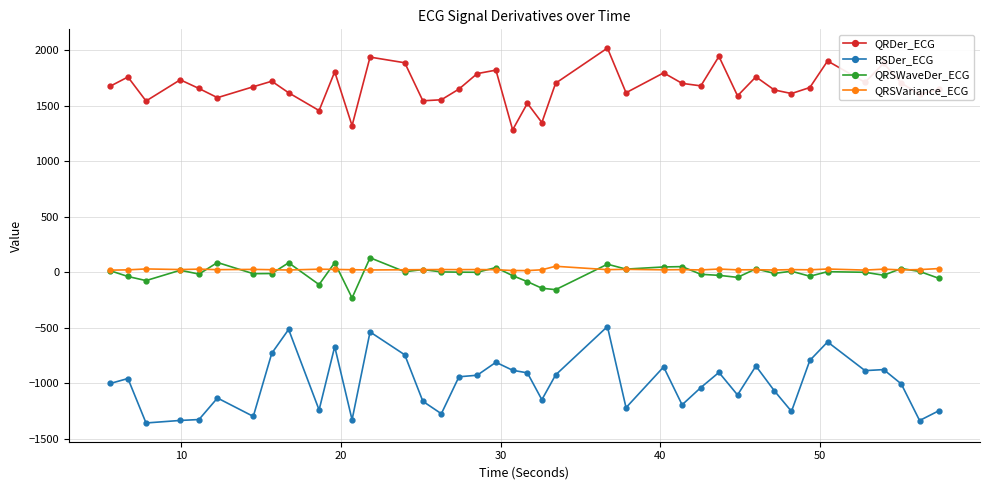

Which series has the largest total across all categories?

QRDer_ECG